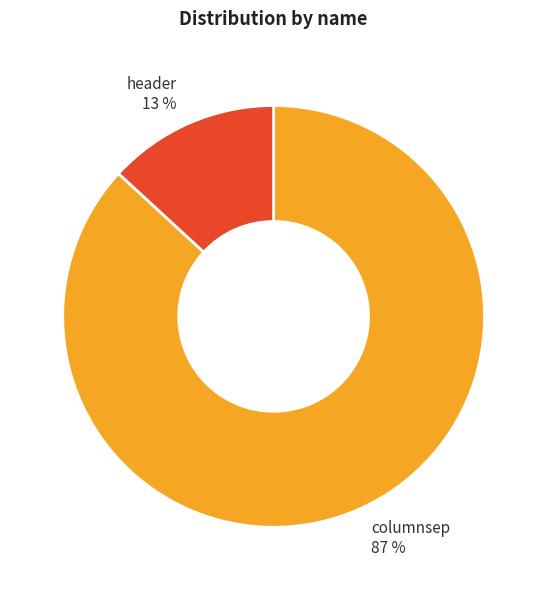

Which slice represents more than half of the pie?

columnsep